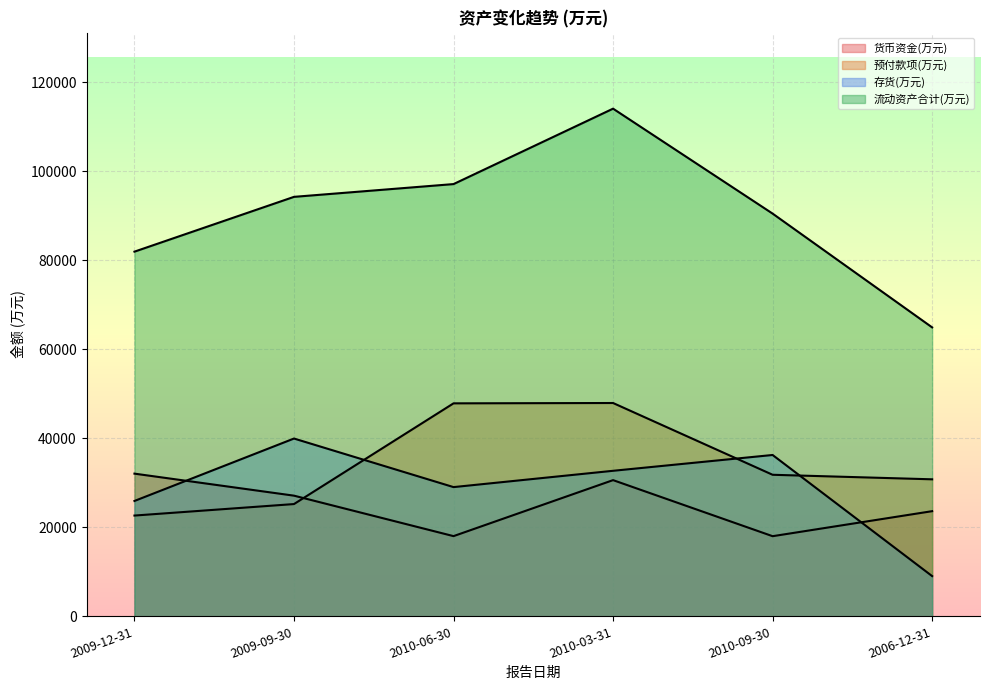

Where do 货币资金(万元) and 预付款项(万元) first cross each other?

2009-09-30 and 2010-06-30